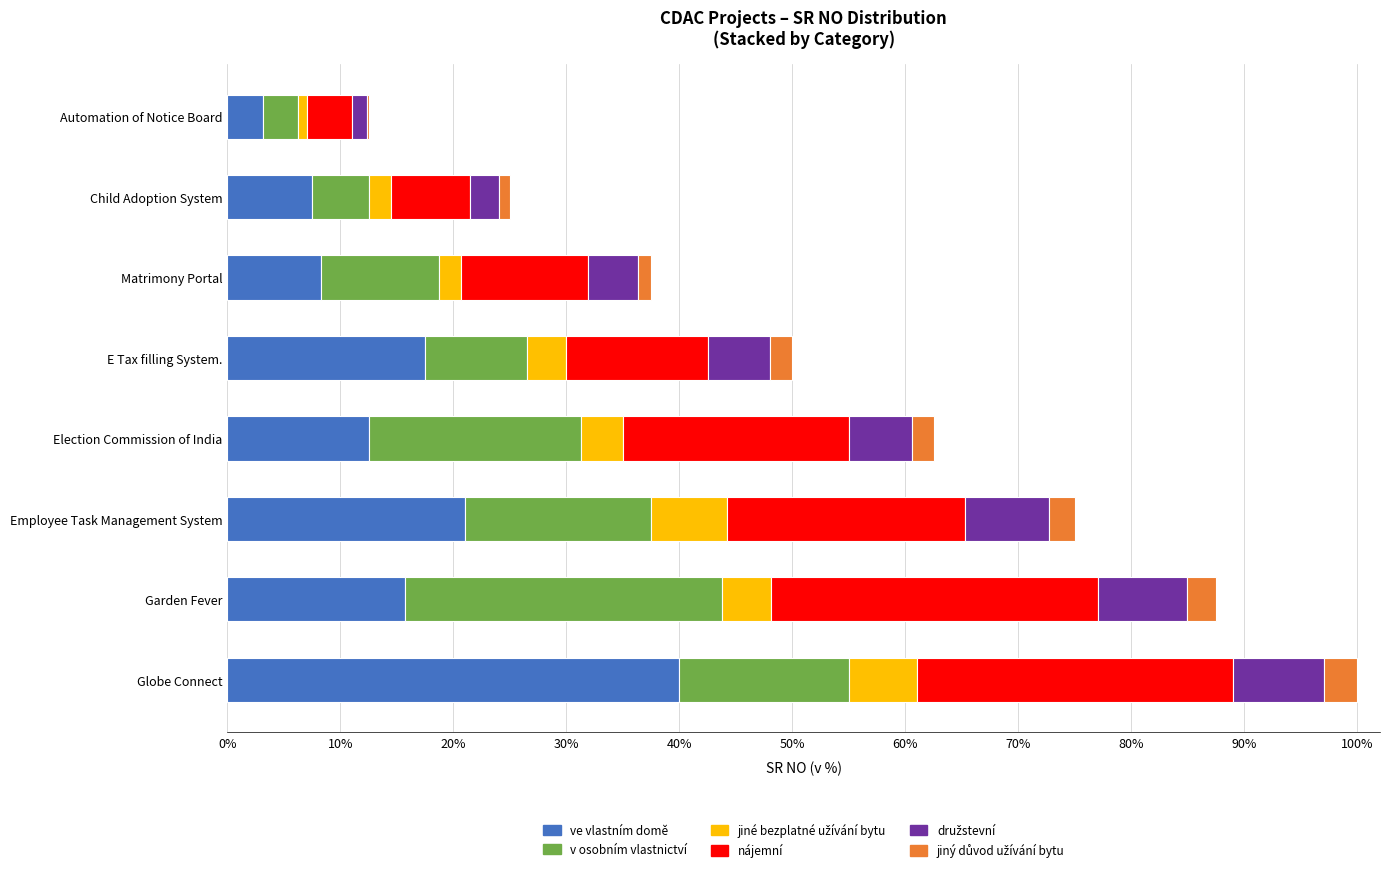

Count the number of data series in this chart.

6